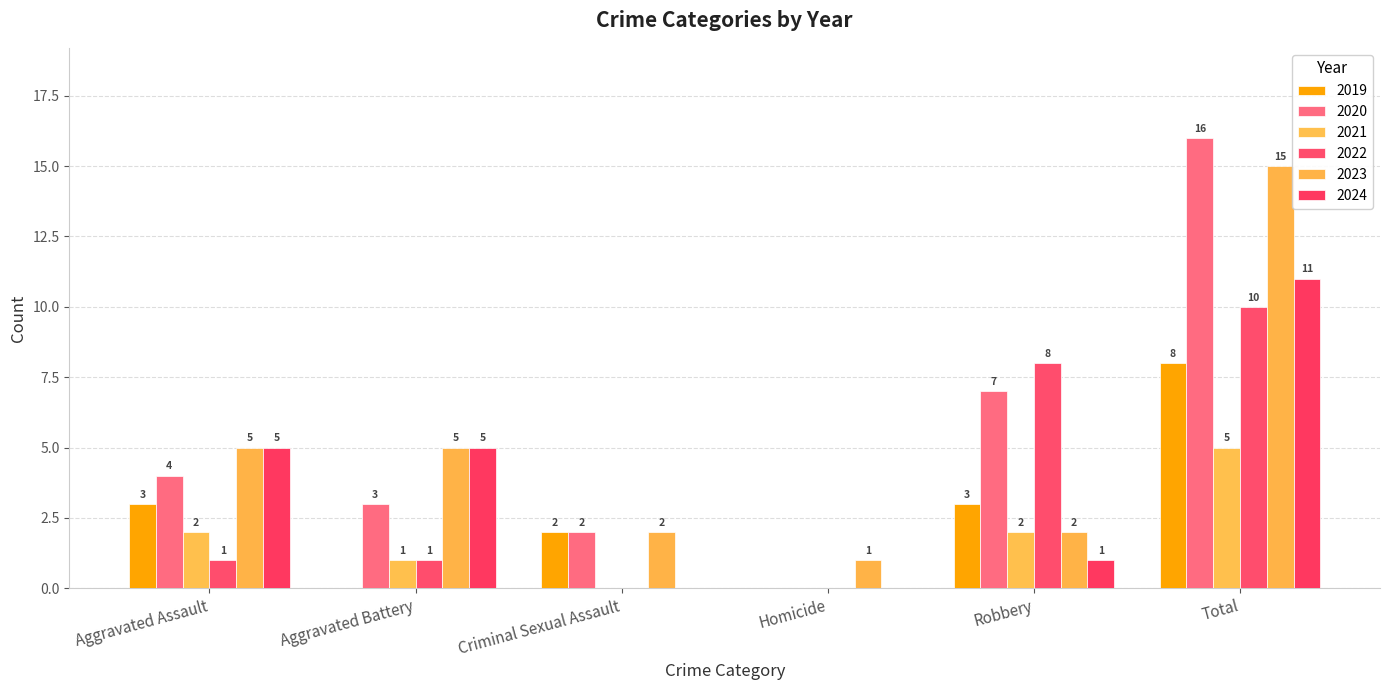

Rank the series by their maximum value, from highest to lowest.

2020, 2023, 2024, 2022, 2019, 2021